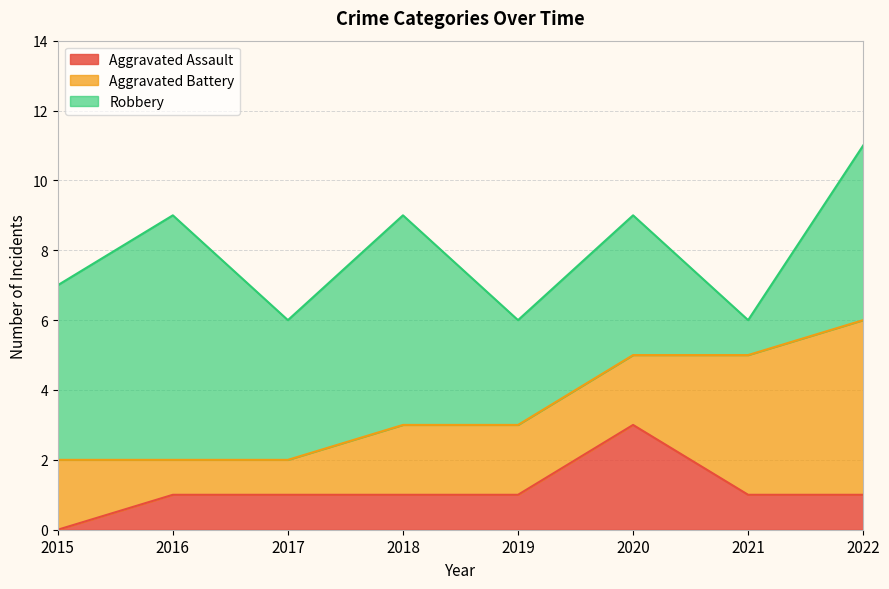

At which label does Robbery first exceed 5?

2016